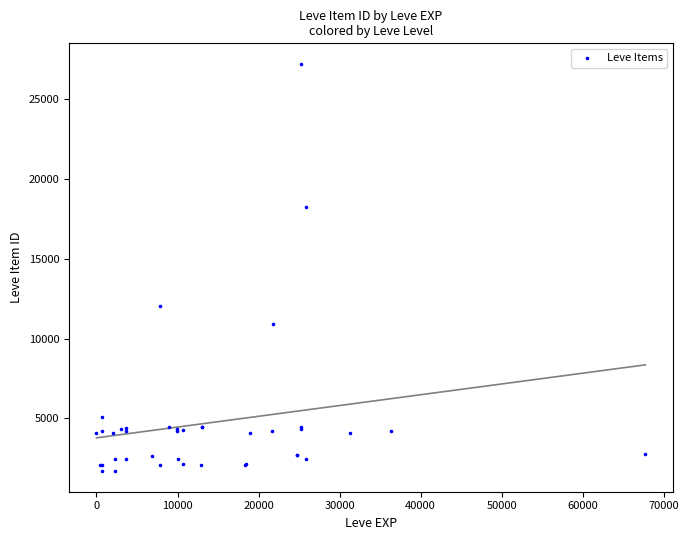

What Y value in the scatter plot is closest to 14448?

12018